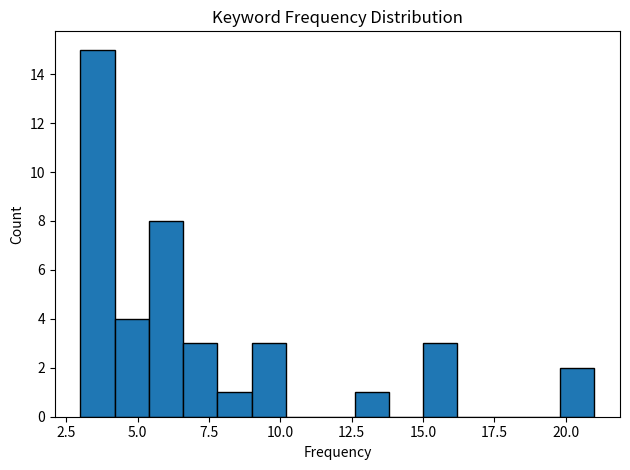

Around what value on the x-axis is the tallest bar? Give the approximate position of its centre, as read against the axis.

3.5